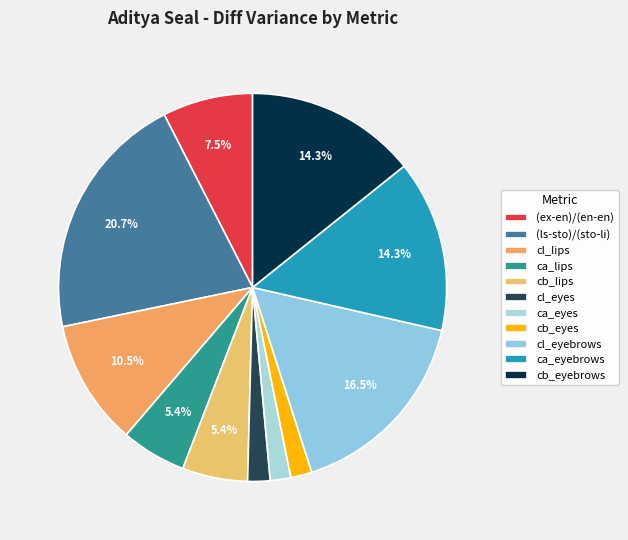

To the nearest percent, what is the average slice percentage?

9%